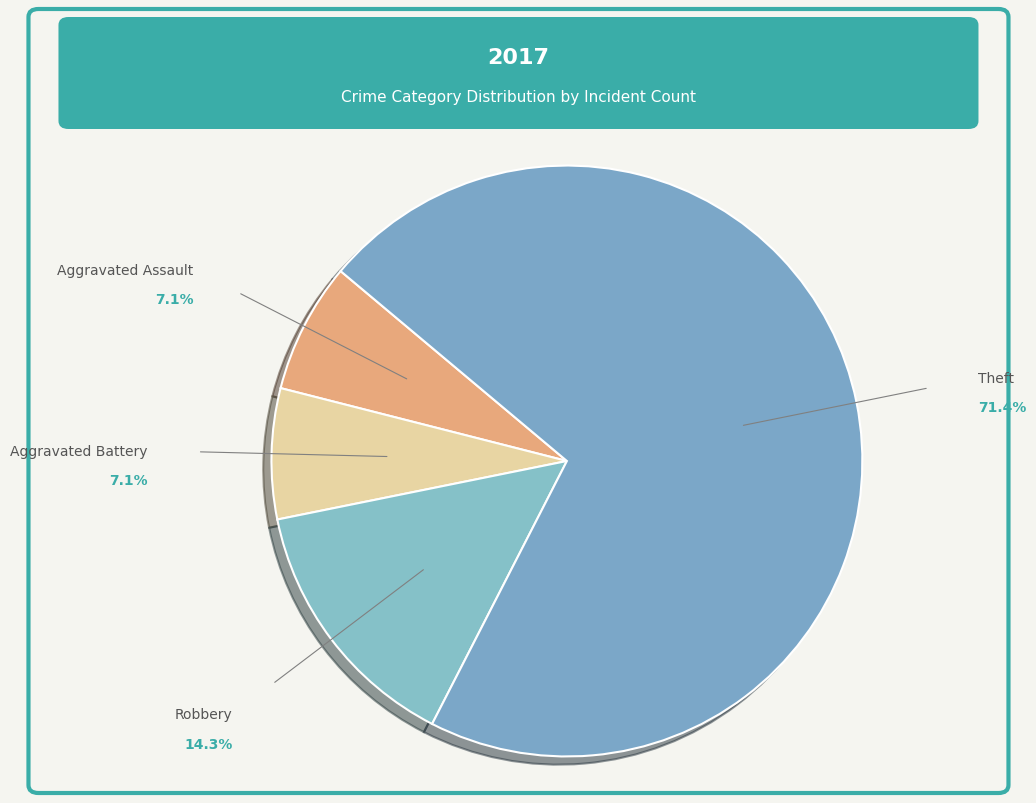

Approximately how many times larger is the value at Aggravated Battery compared to Robbery?

0.5